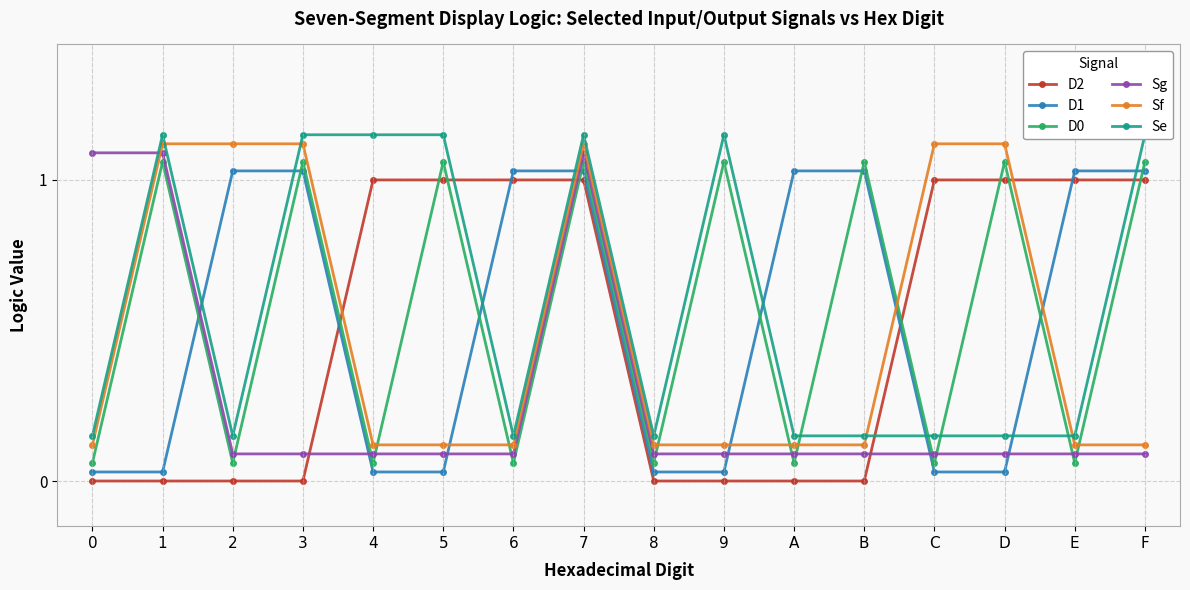

How many interior local peaks does the Sg series have?

1